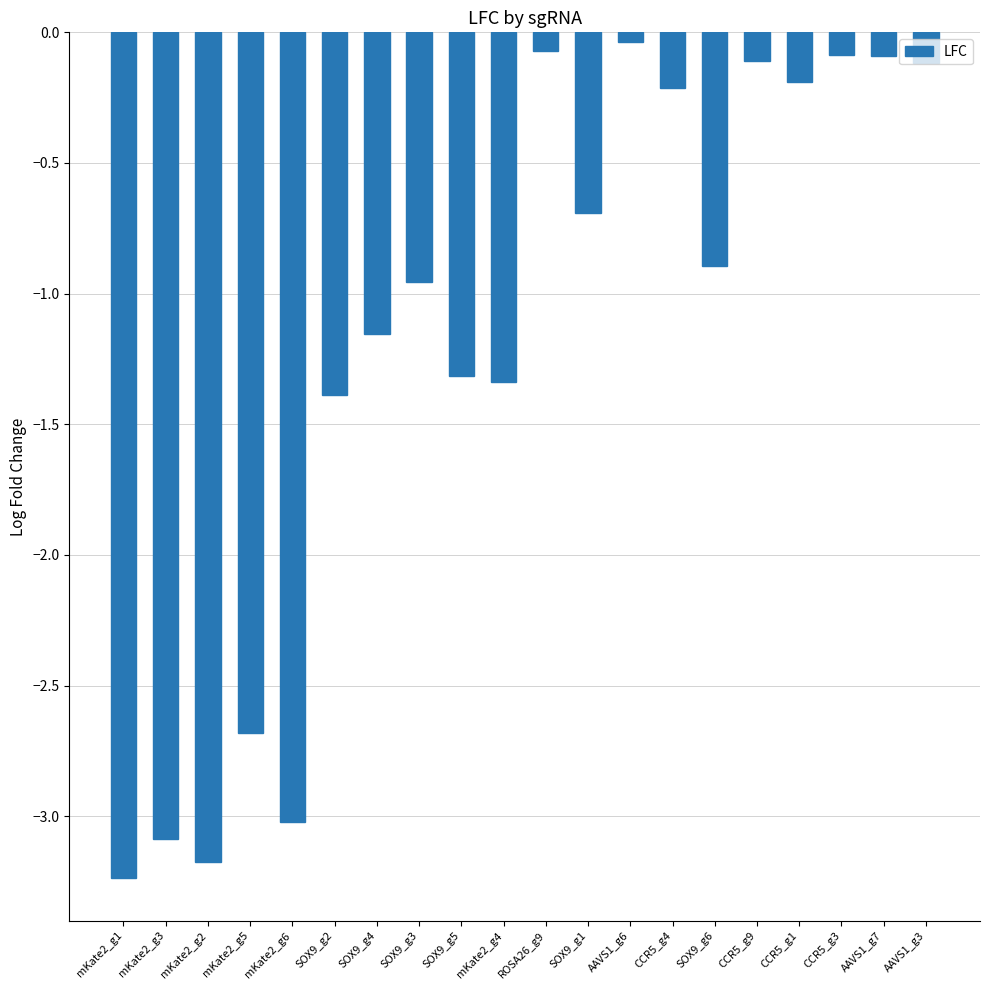

What is the difference between the second highest and second lowest values?

3.1